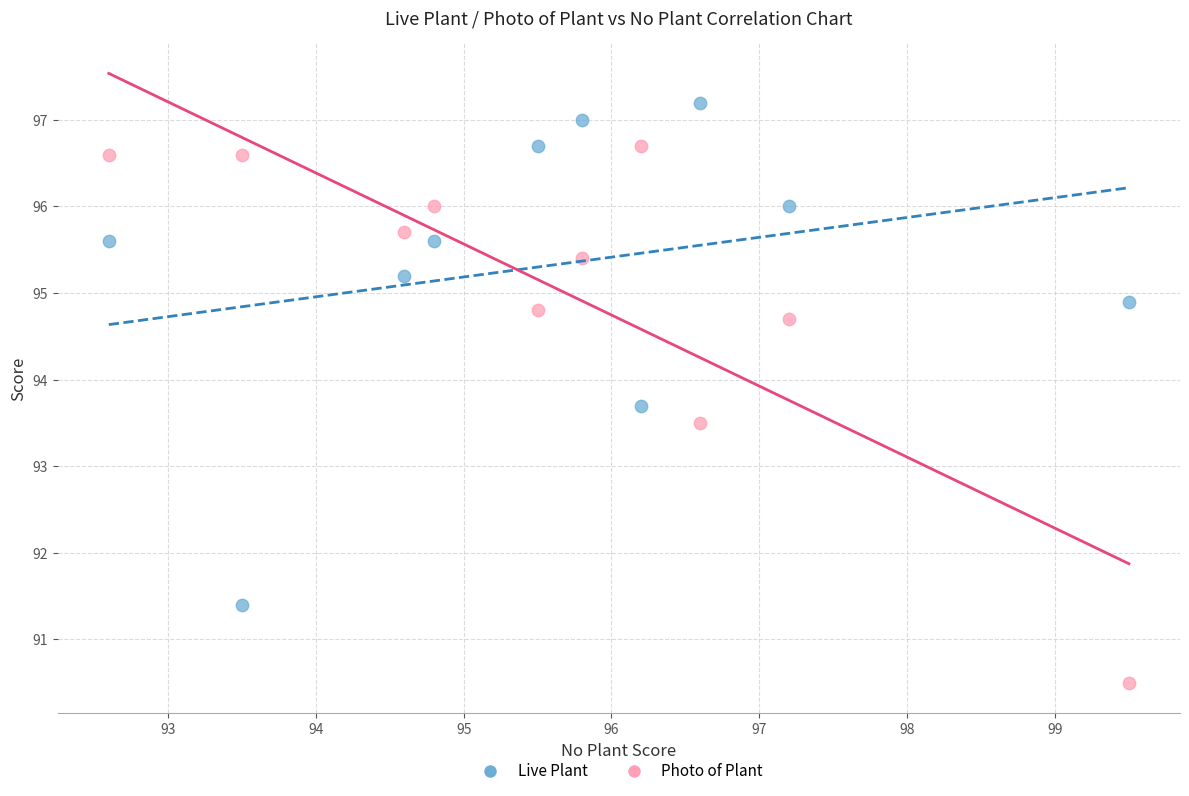

Which series reaches the maximum Y coordinate?

Live Plant